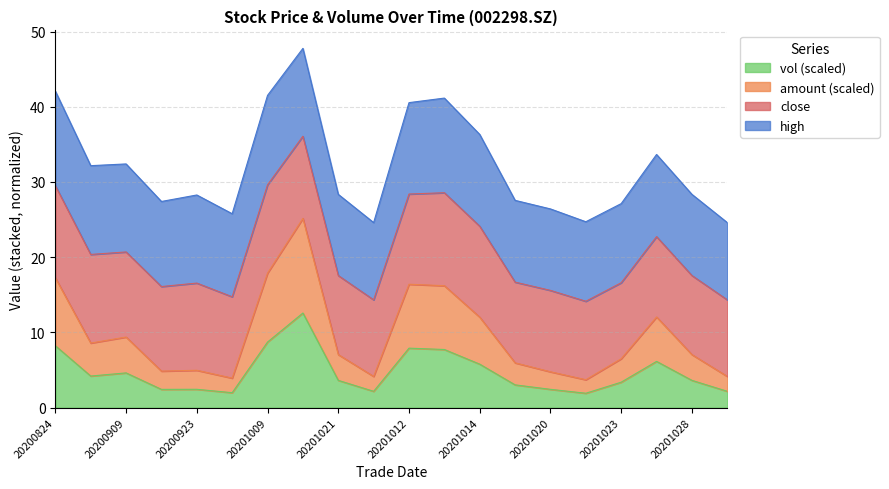

What is the minimum value for vol (scaled)?

1.9